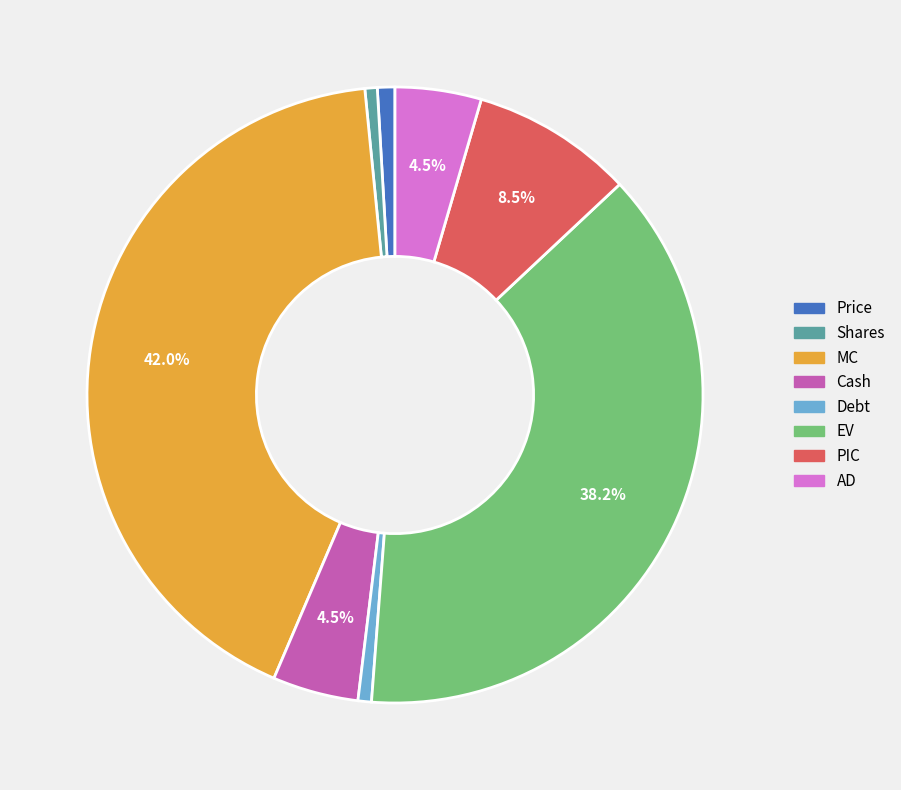

To the nearest percent, what portion does Shares represent?

1%